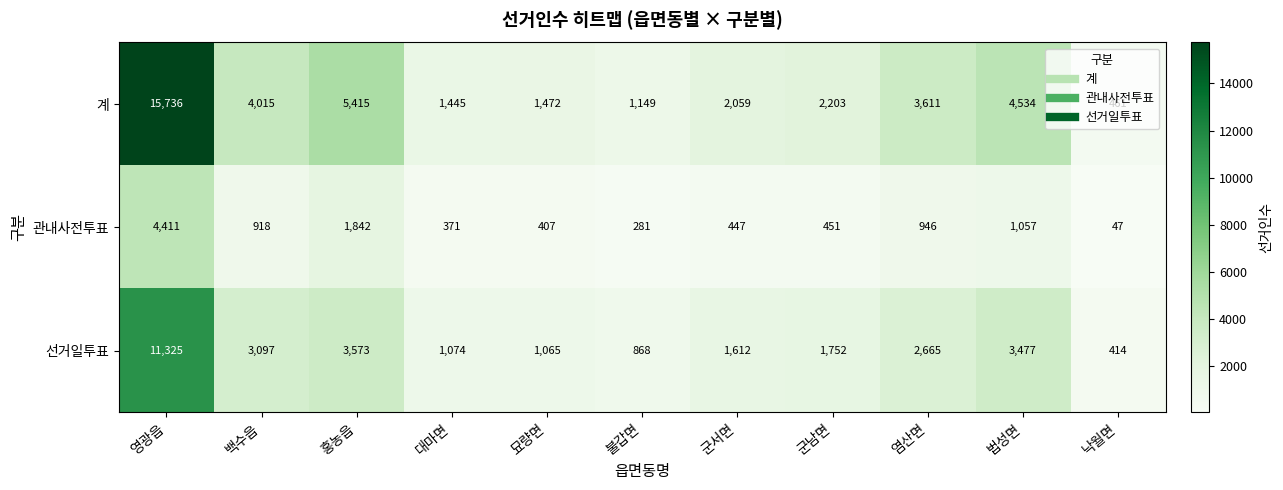

Which series has the largest range (max minus min)?

계